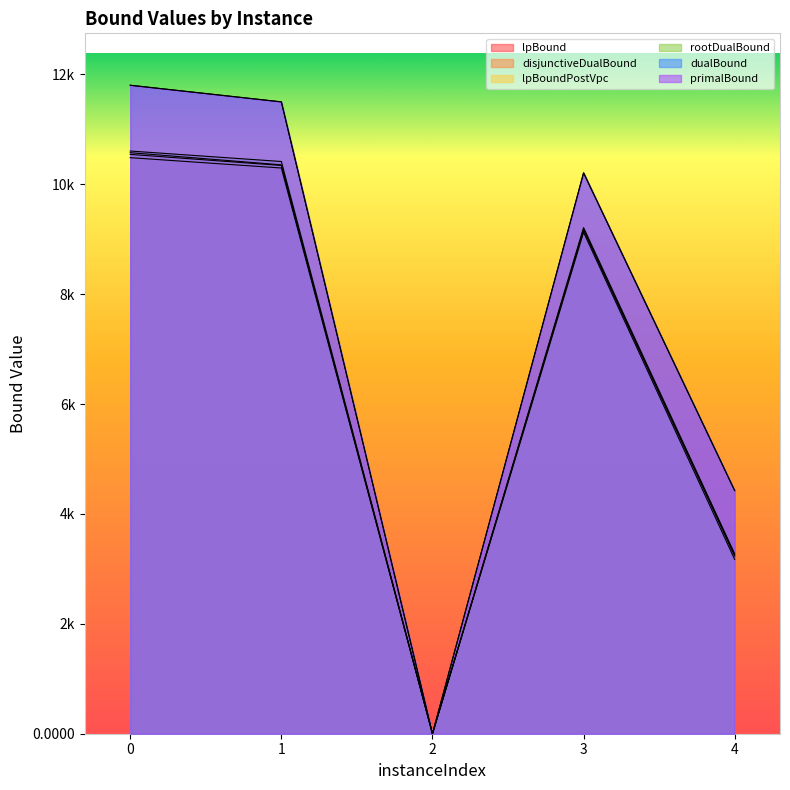

Reading left to right, what are all the values shown in this chart?

lpBound: 0=10482.8	1=10294.5	2=0.0	3=9124.2	4=3172.2
disjunctiveDualBound: 0=10573.3	1=10352.3	2=0.0	3=9177.7	4=3254.3
lpBoundPostVpc: 0=10542.3	1=10341.0	2=0.0	3=9170.0	4=3231.3
rootDualBound: 0=10603.6	1=10413.0	2=0.0	3=9210.9	4=3274.2
dualBound: 0=11800.0	1=11497.5	2=0.0	3=10205.5	4=4423.7
primalBound: 0=11801.2	1=11498.6	2=0.0	3=10206.5	4=4424.1